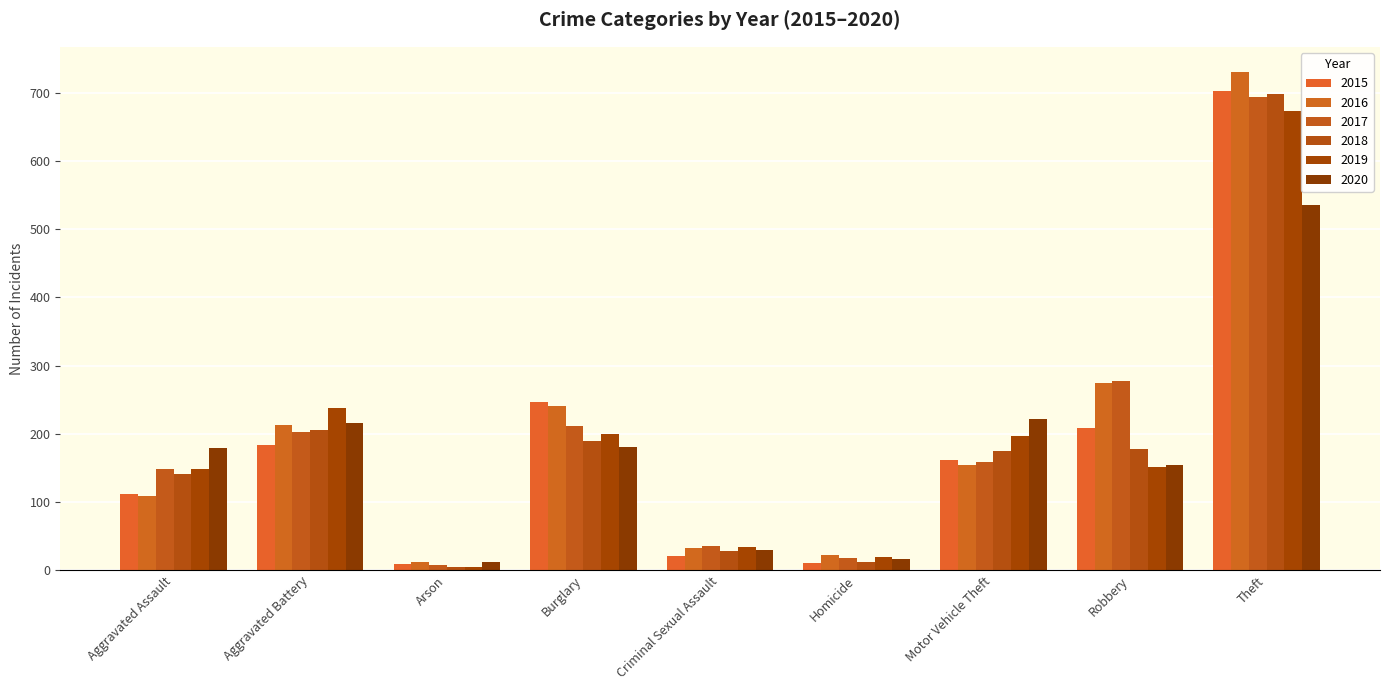

At Criminal Sexual Assault, list the series in order from smallest to largest.

2015, 2018, 2020, 2016, 2019, 2017